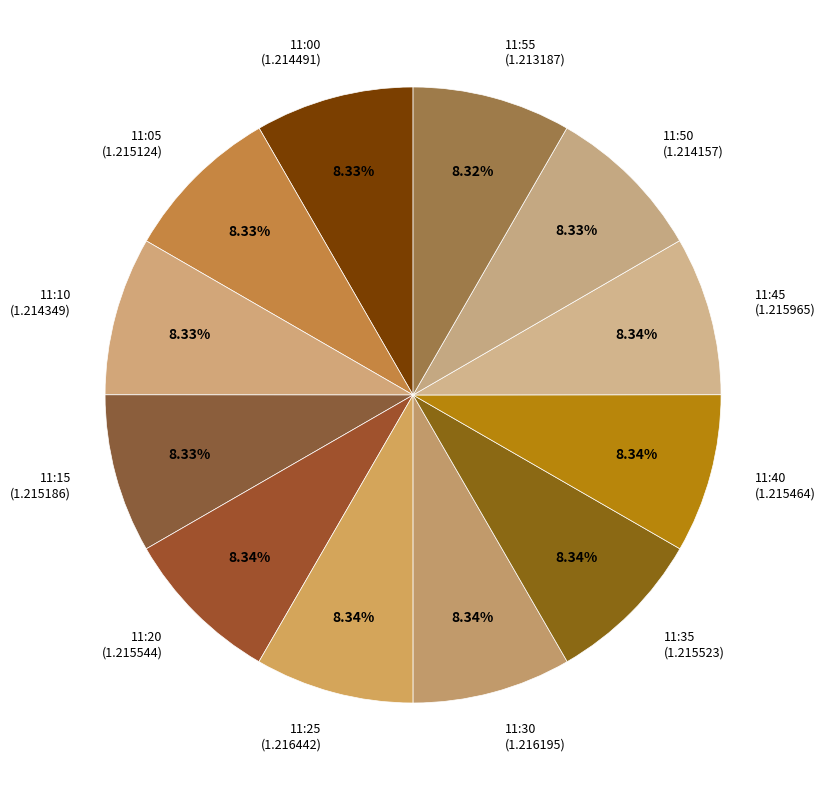

Does any single category account for the majority?

No